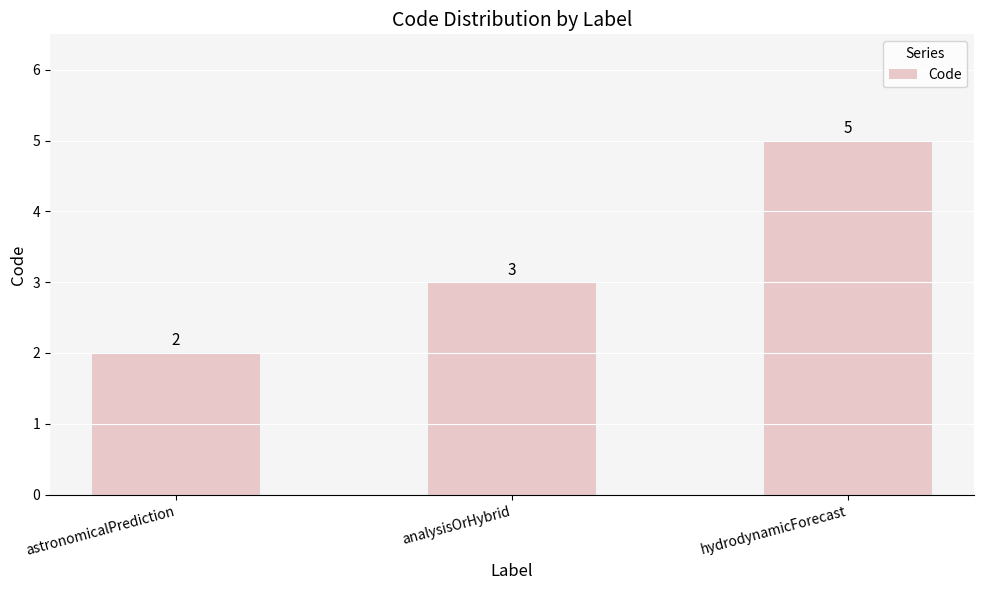

Reading right to left, transcribe all the data shown in this chart.

hydrodynamicForecast=5	analysisOrHybrid=3	astronomicalPrediction=2